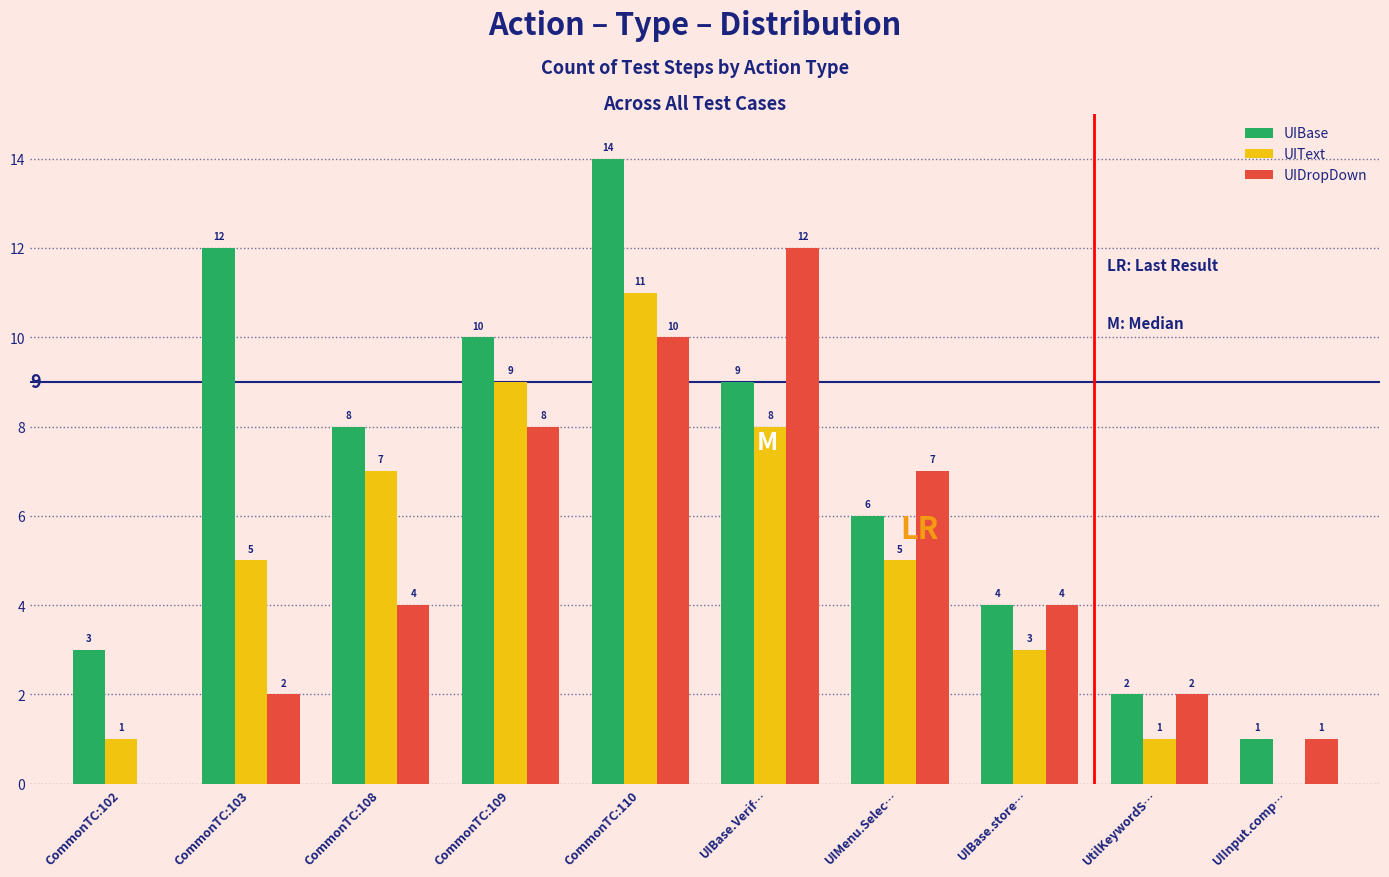

What is the highest value of the UIText series?

11